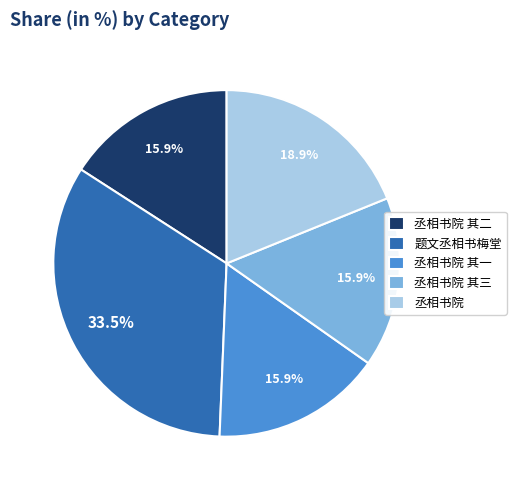

Does 丞相书院 其一 account for over 50% of the chart?

No